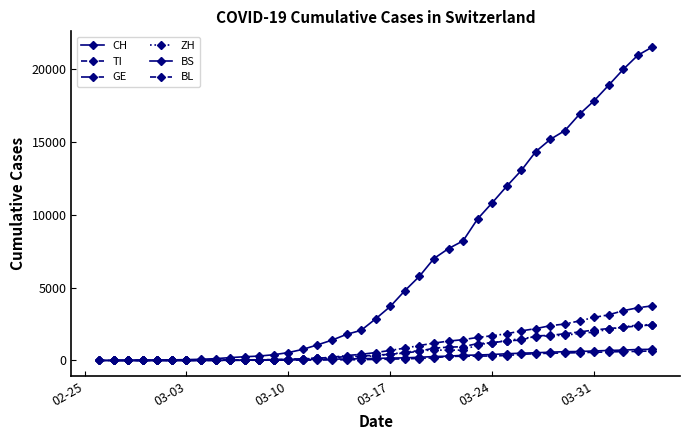

At which label is CH closest to 10767?

2020-03-24